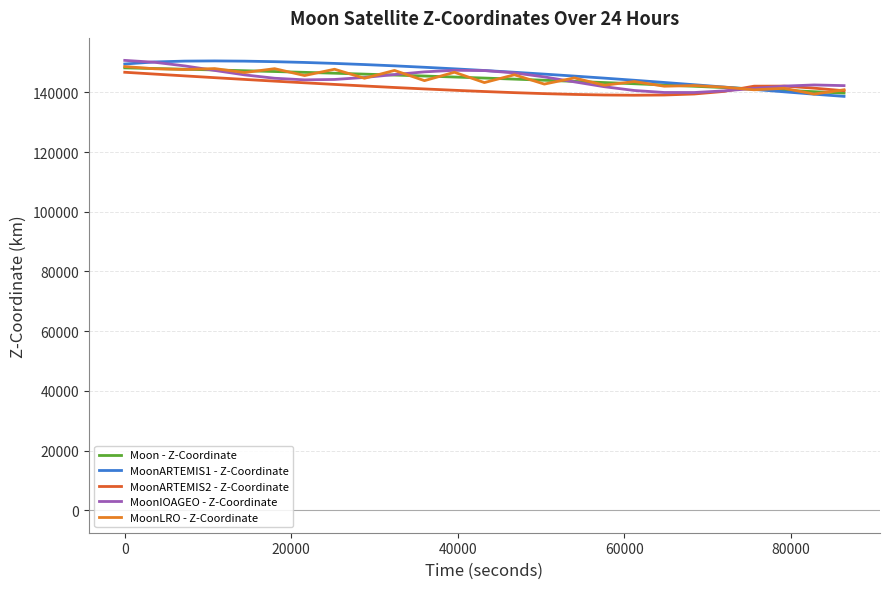

What is the difference between the maximum and minimum values in the MoonARTEMIS1 - Z-Coordinate series?

11882.4